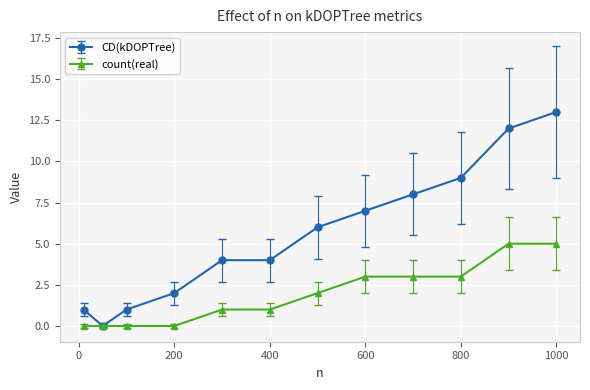

True or false: CD(kDOPTree) has more than 1 points higher than both neighbors.

False